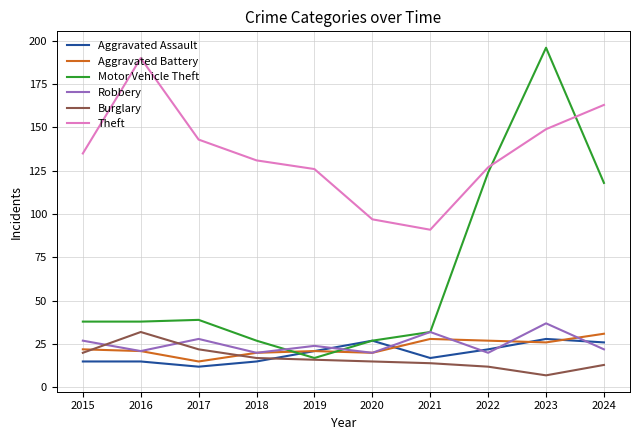

What is the approximate value of Robbery at 2015?

27